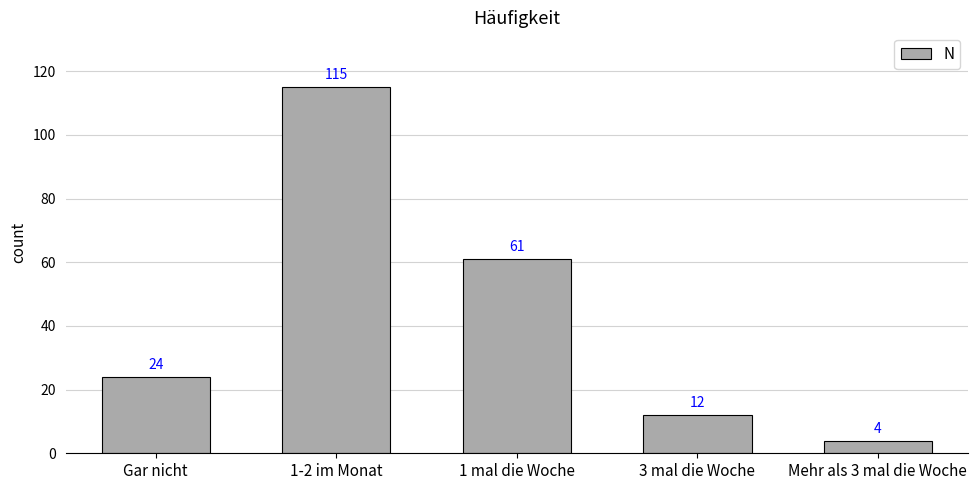

The chart shows a value of 17 at 3 mal die Woche. True or false?

False